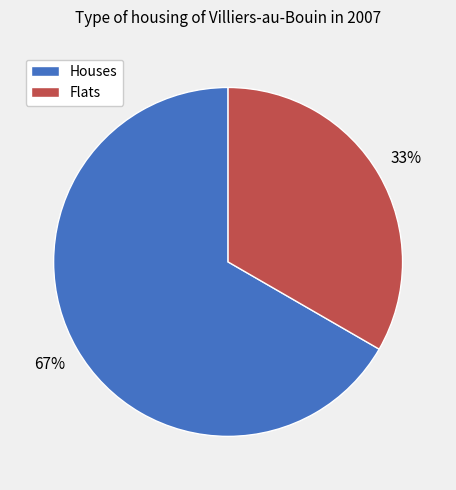

Approximately how many times larger is the value at Houses compared to Flats?

2.0